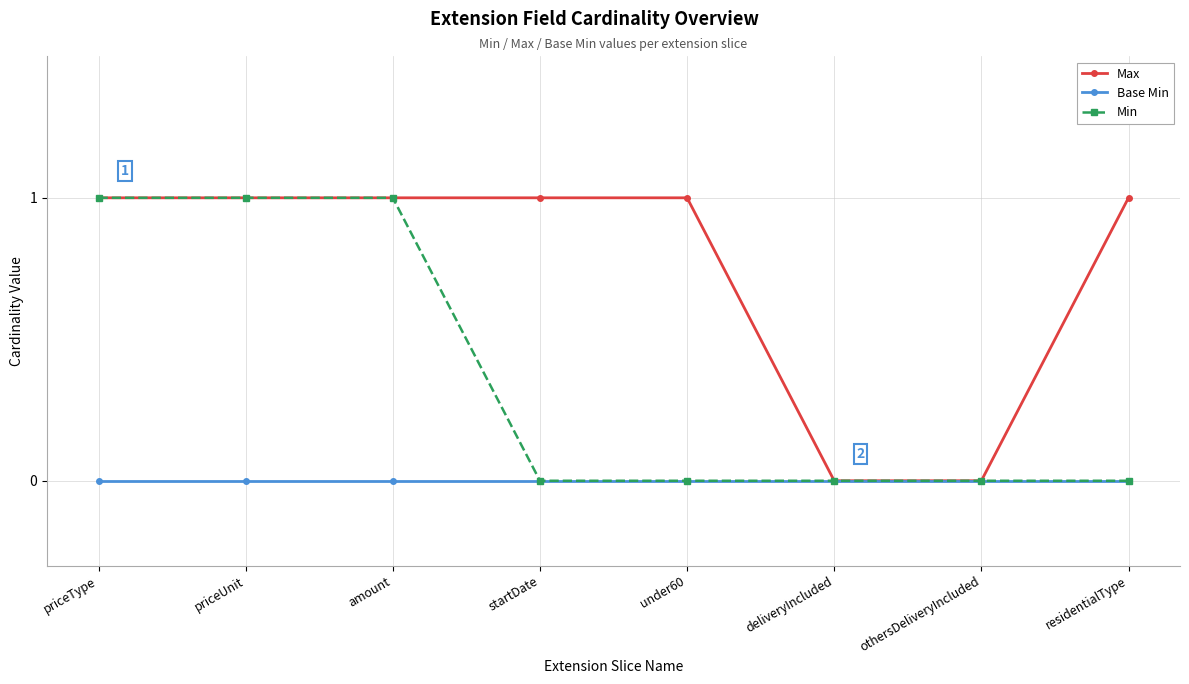

What is the total value across all series at priceType?

2